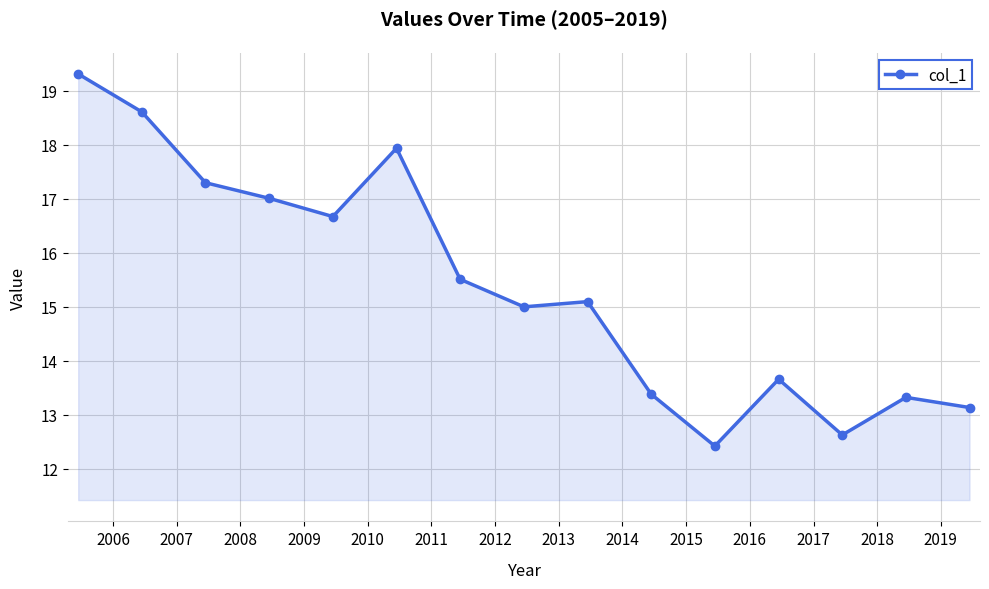

True or false: the data has more than 1 interior local peaks.

True